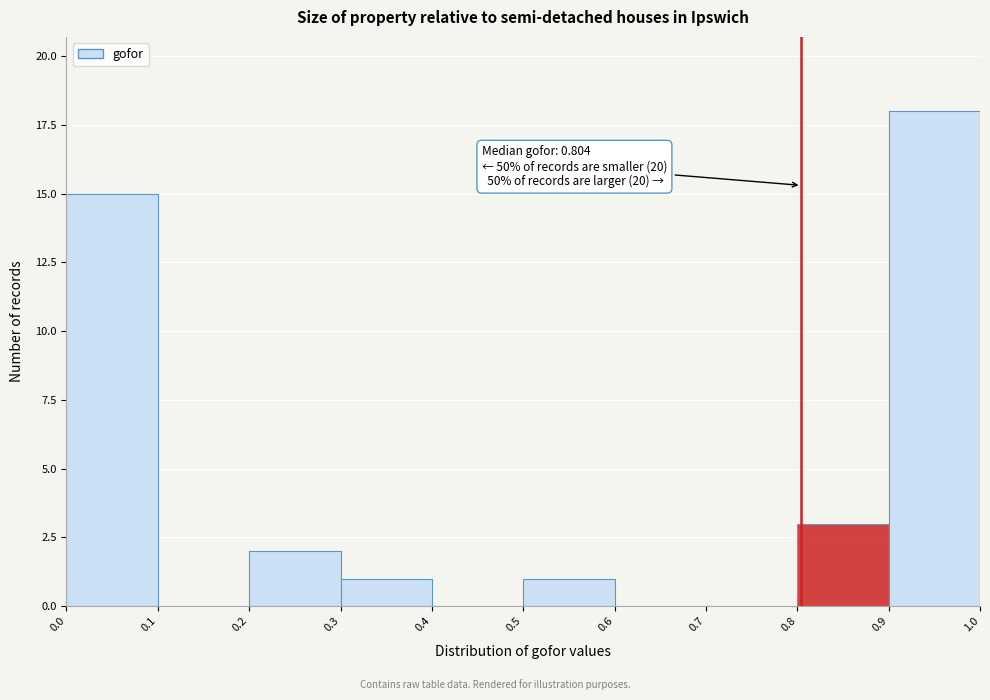

Over which range of the x-axis is the bar tallest?

0.9 to 1.0